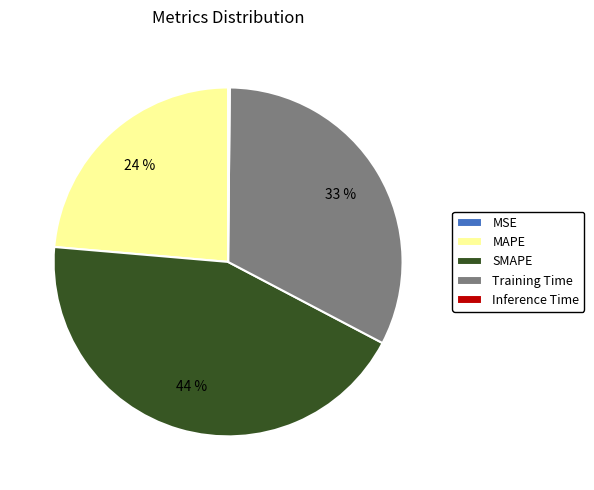

What is the ratio of the value at Training Time to the value at MAPE?

1.4